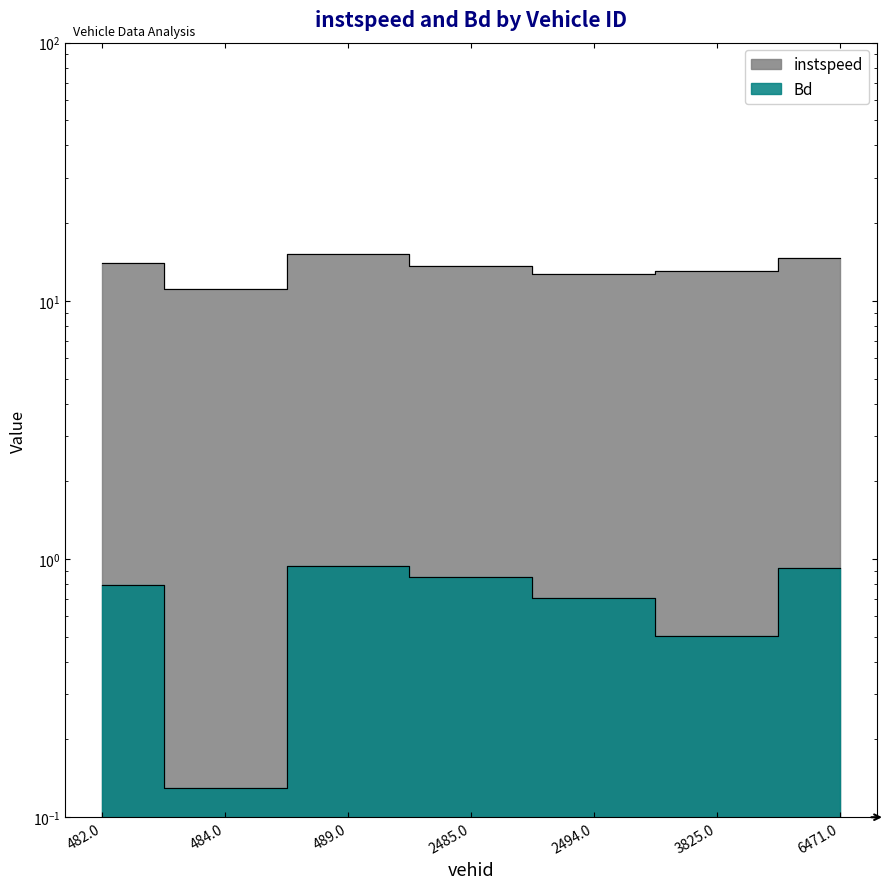

Rank the categories by Bd value from lowest to highest.

484.0, 3825.0, 2494.0, 482.0, 2485.0, 6471.0, 489.0